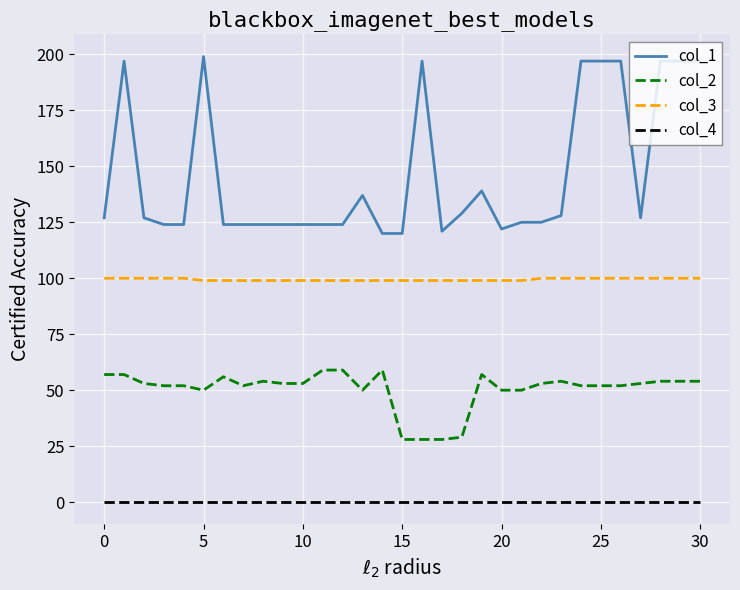

List the series in order of their overall mean, lowest first.

col_4, col_2, col_3, col_1